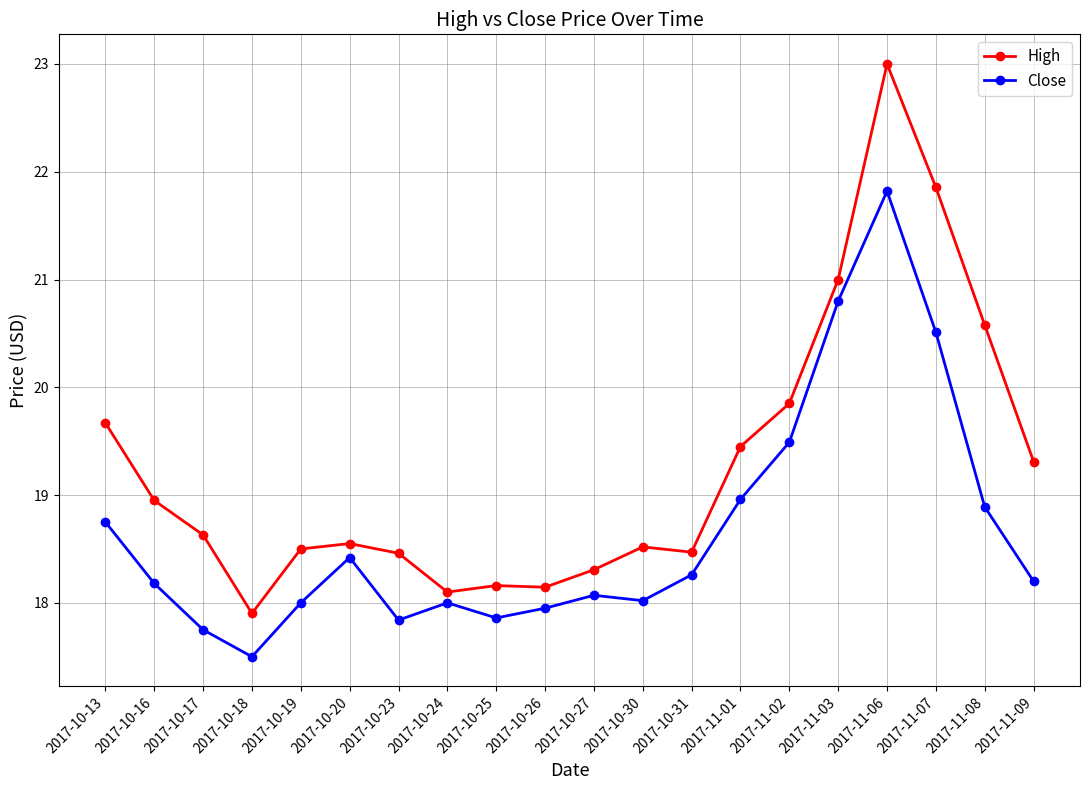

What is the smallest value displayed?

17.5